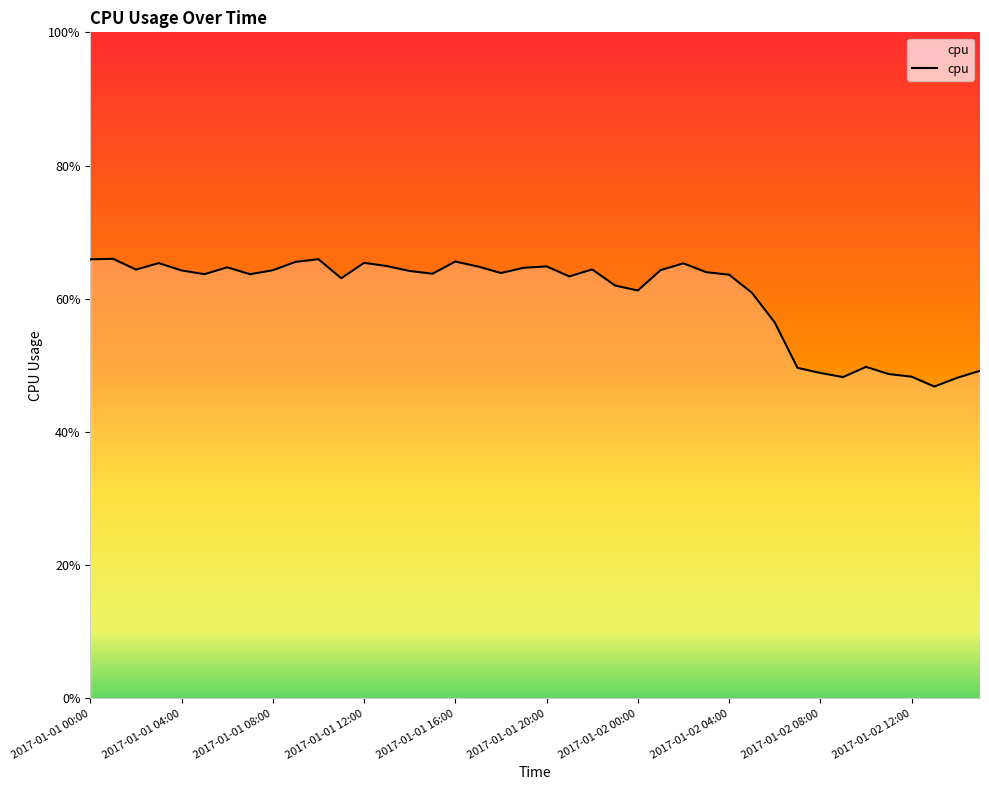

Does the chart display data point markers on the line(s)?

No